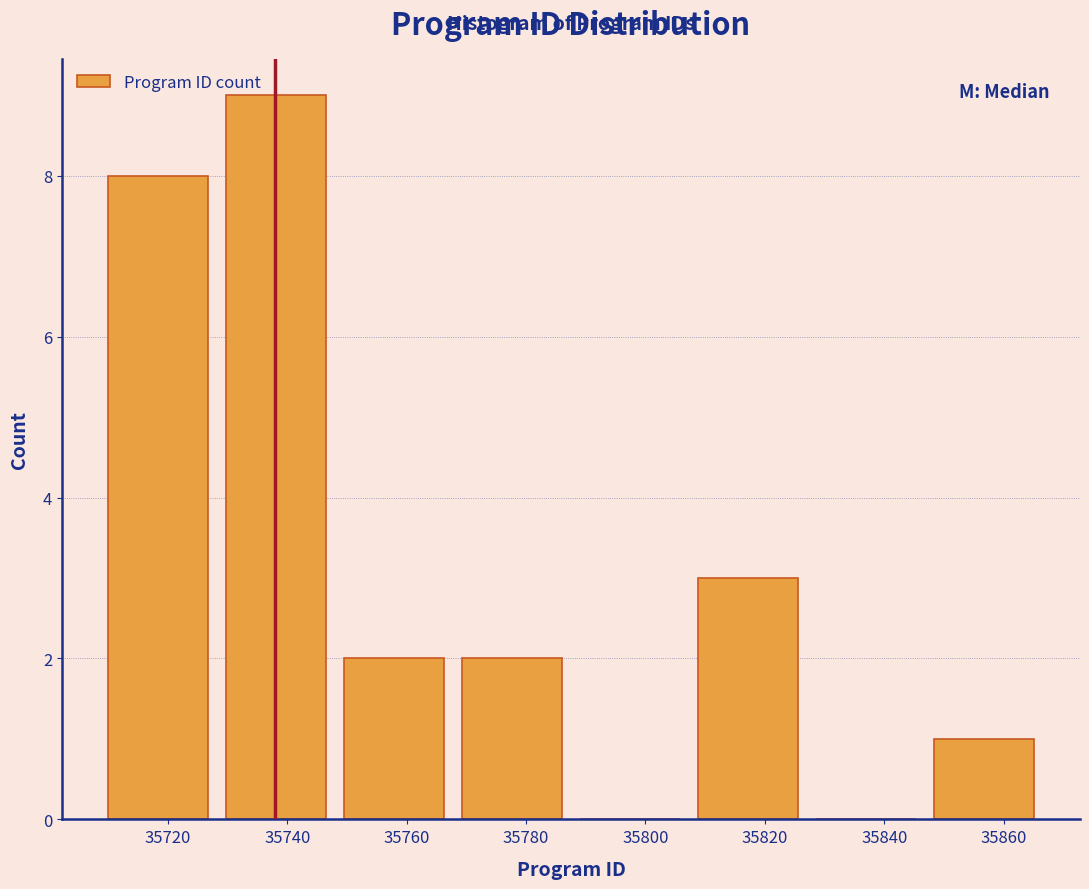

Which range on the x-axis has the tallest bar?

35730 to 35750